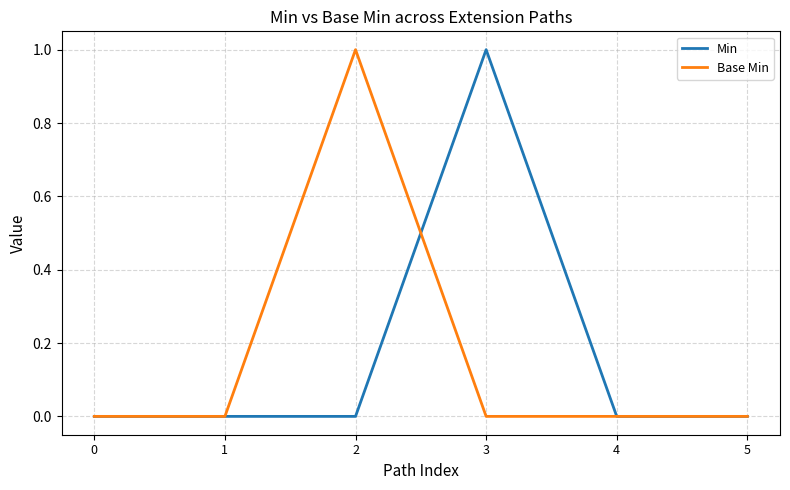

How many distinct data groups are displayed?

2